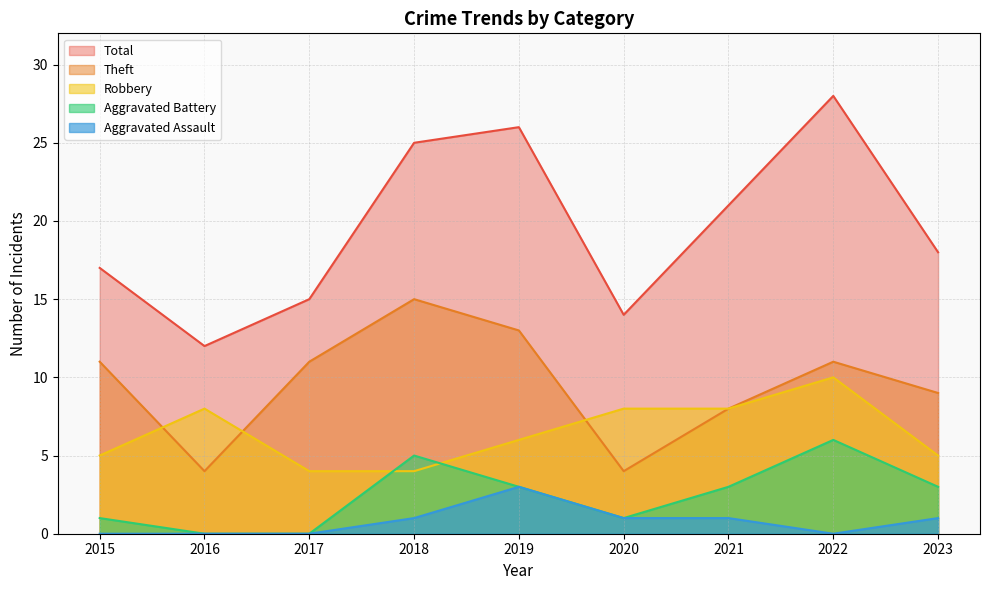

What is the total value across all series at 2018?

50